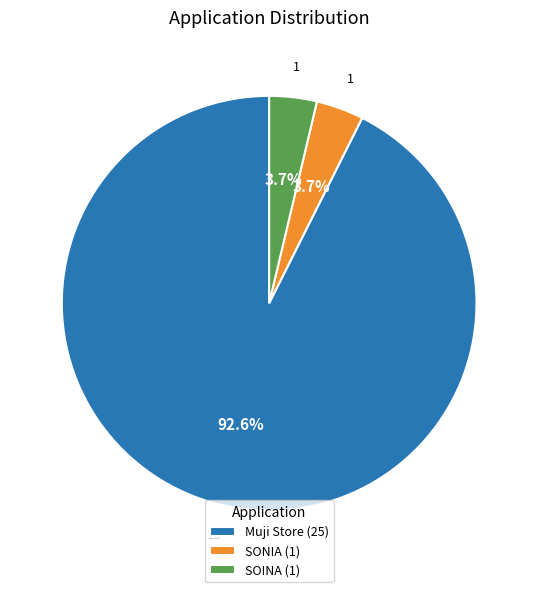

How many slices are in this pie chart?

3